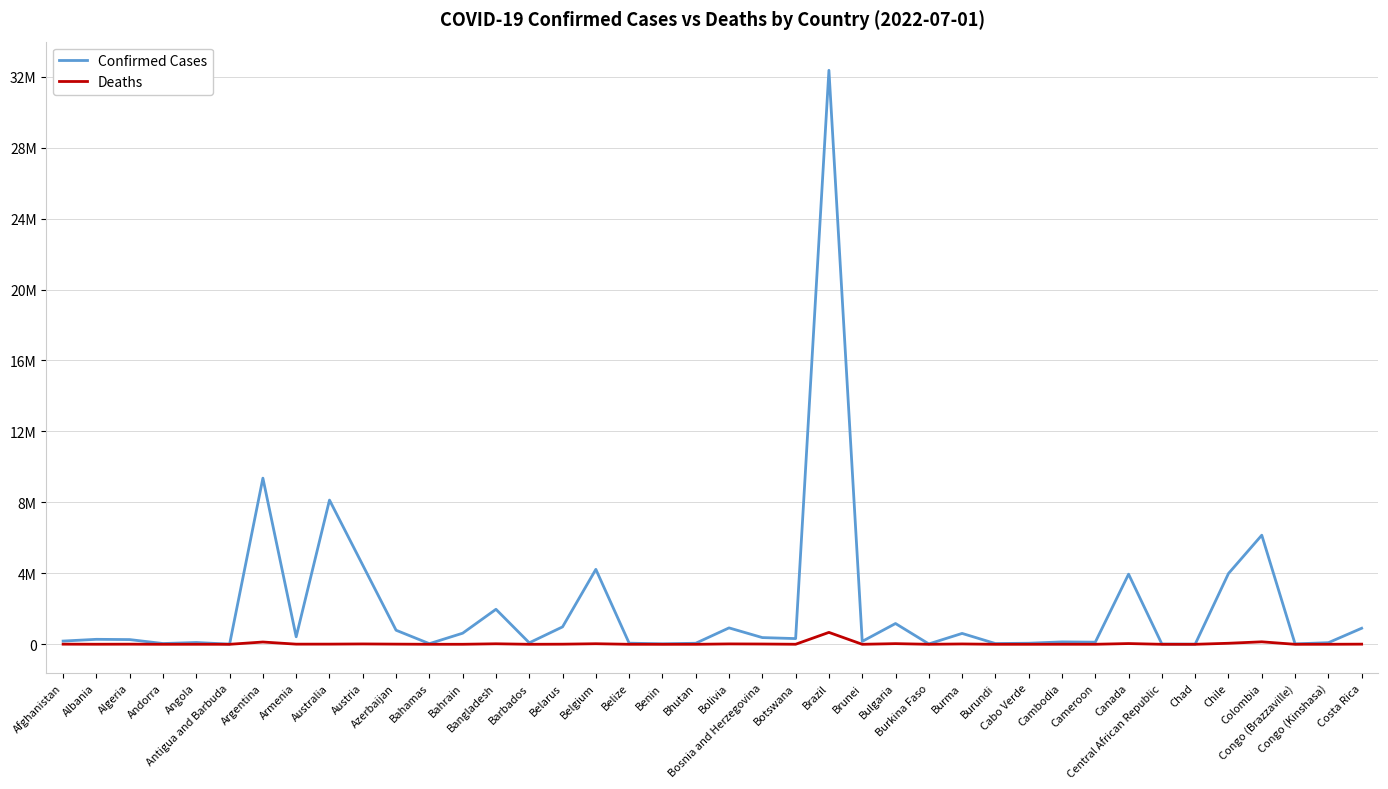

What is the sum of all Deaths values?

1295001